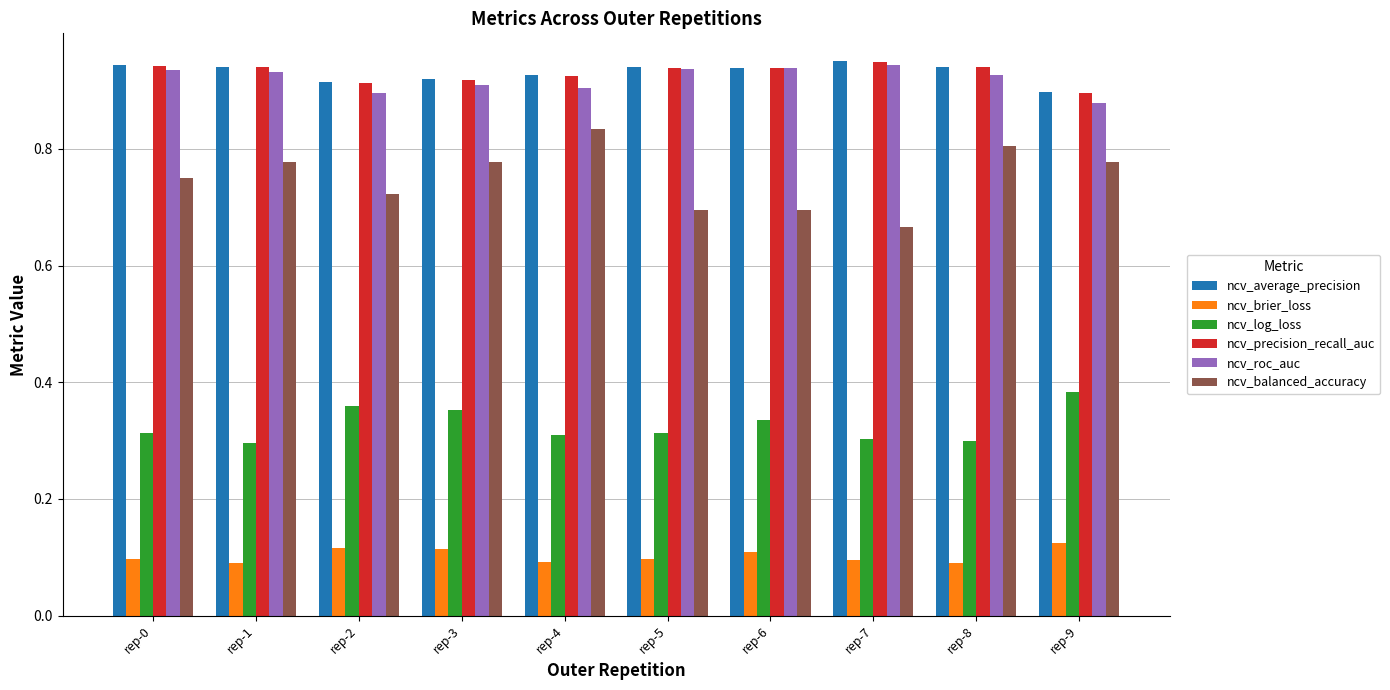

At how many categories does at least one series exceed 0?

10